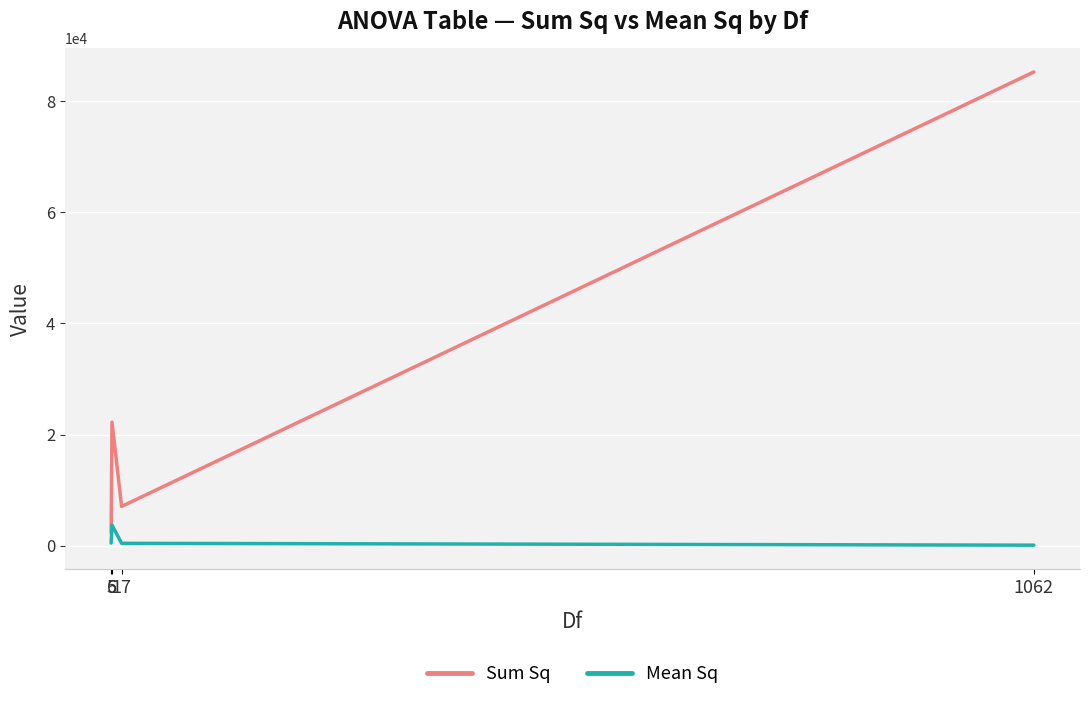

Which series has the largest total across all categories?

Sum Sq